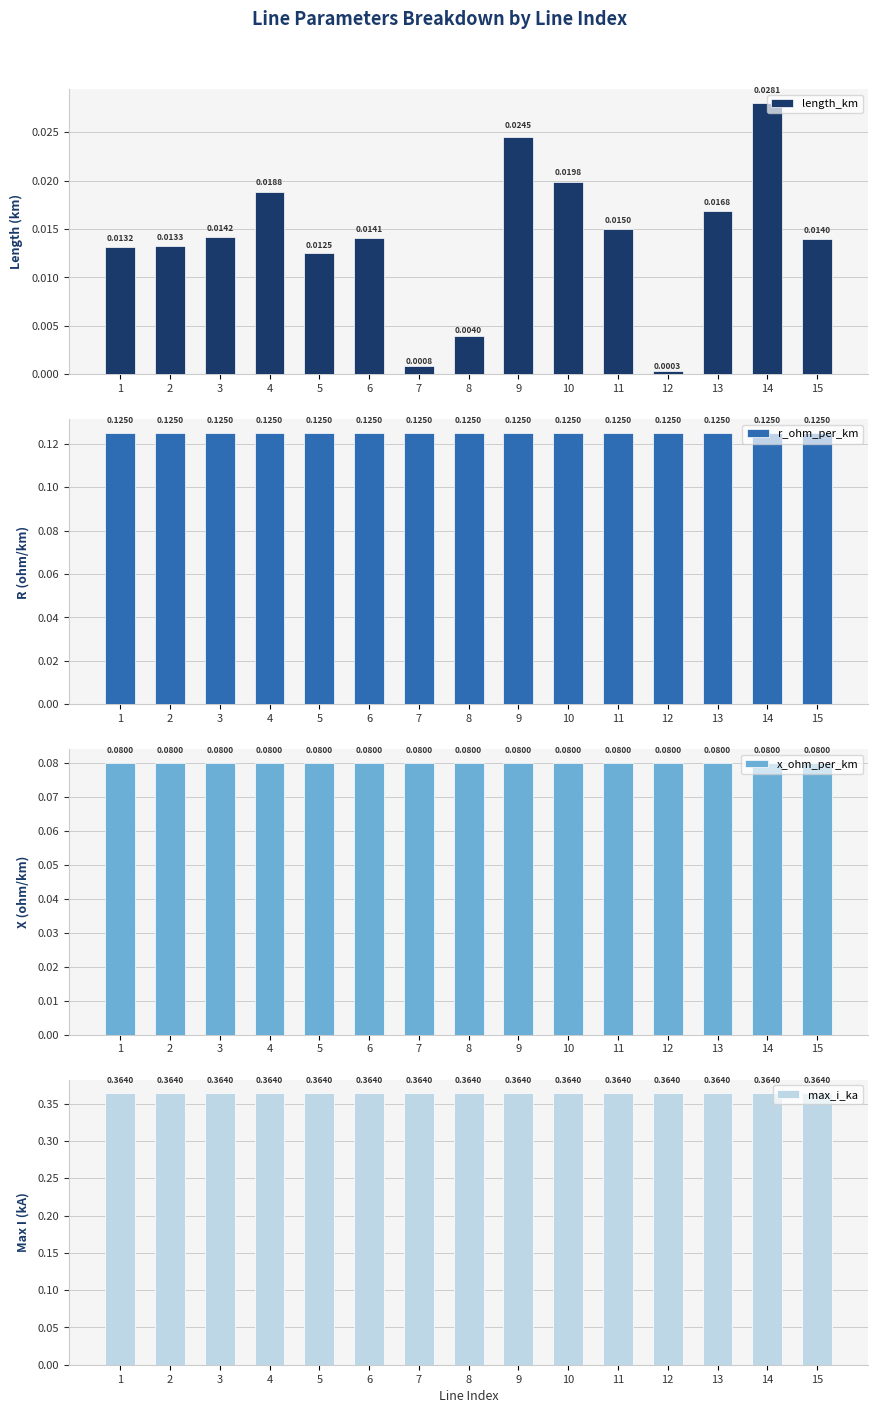

At how many categories does at least one series exceed 0?

15